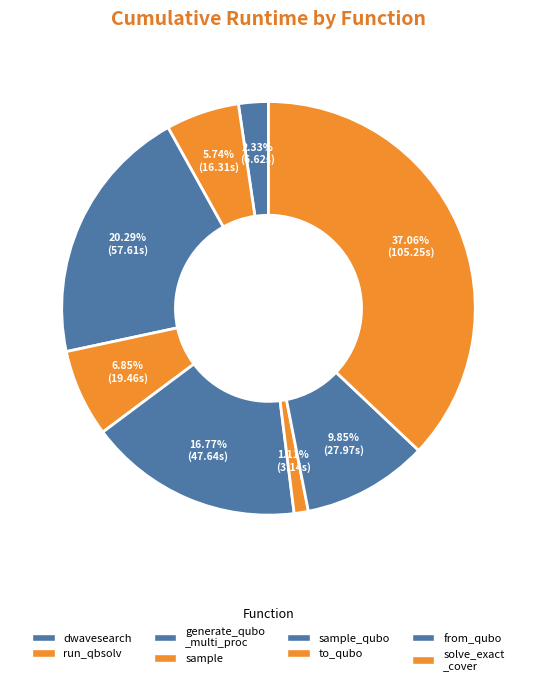

How many slices are in this pie chart?

8